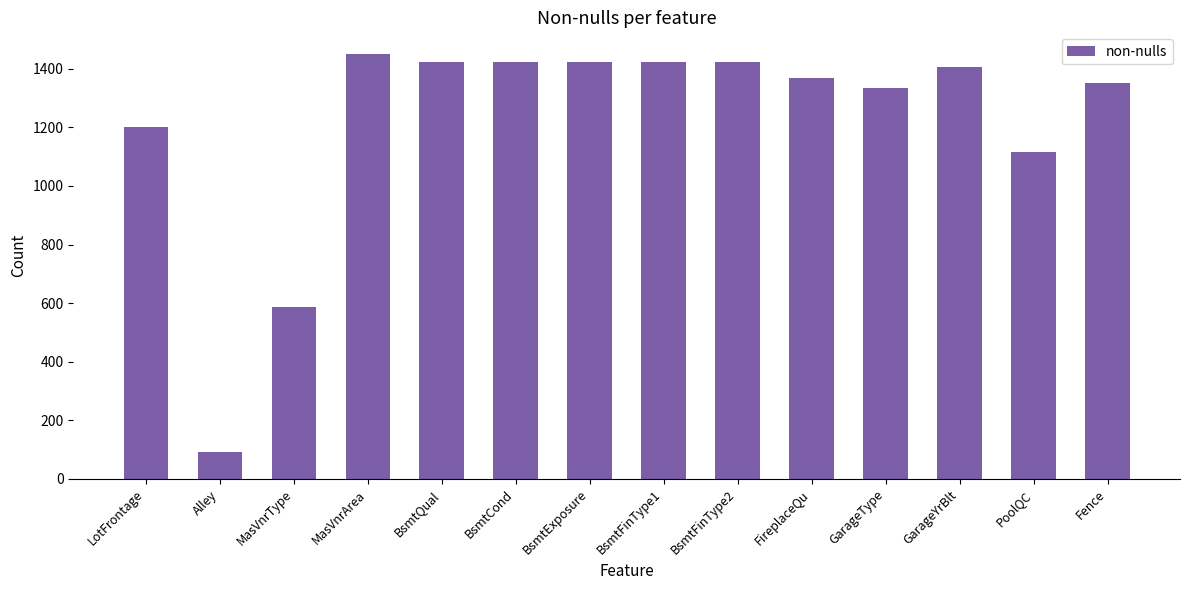

What is the value of the 3rd bar from the left?

588